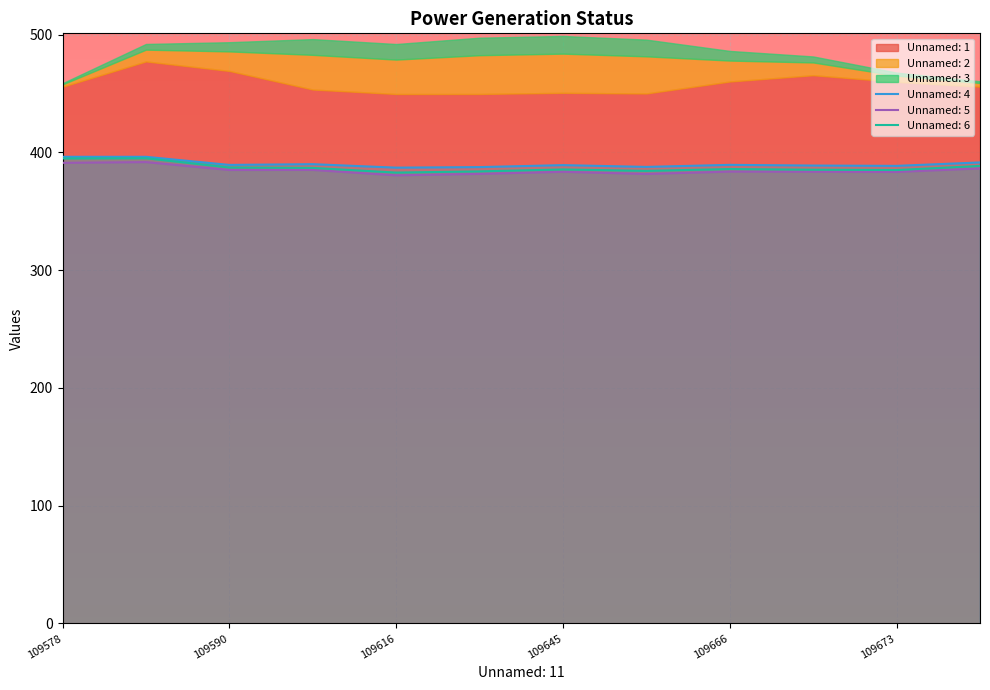

At which label does Unnamed: 4 first exceed 389?

109578